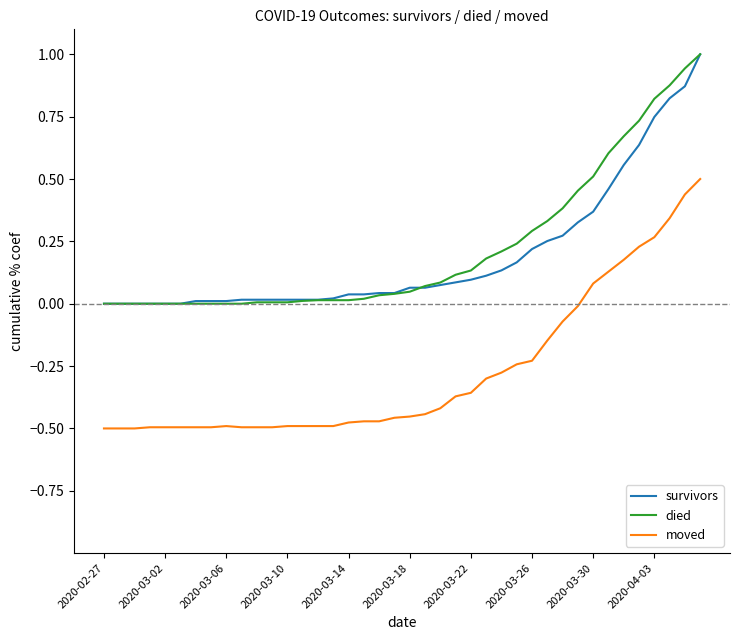

What is the highest value of the survivors series?

1.0